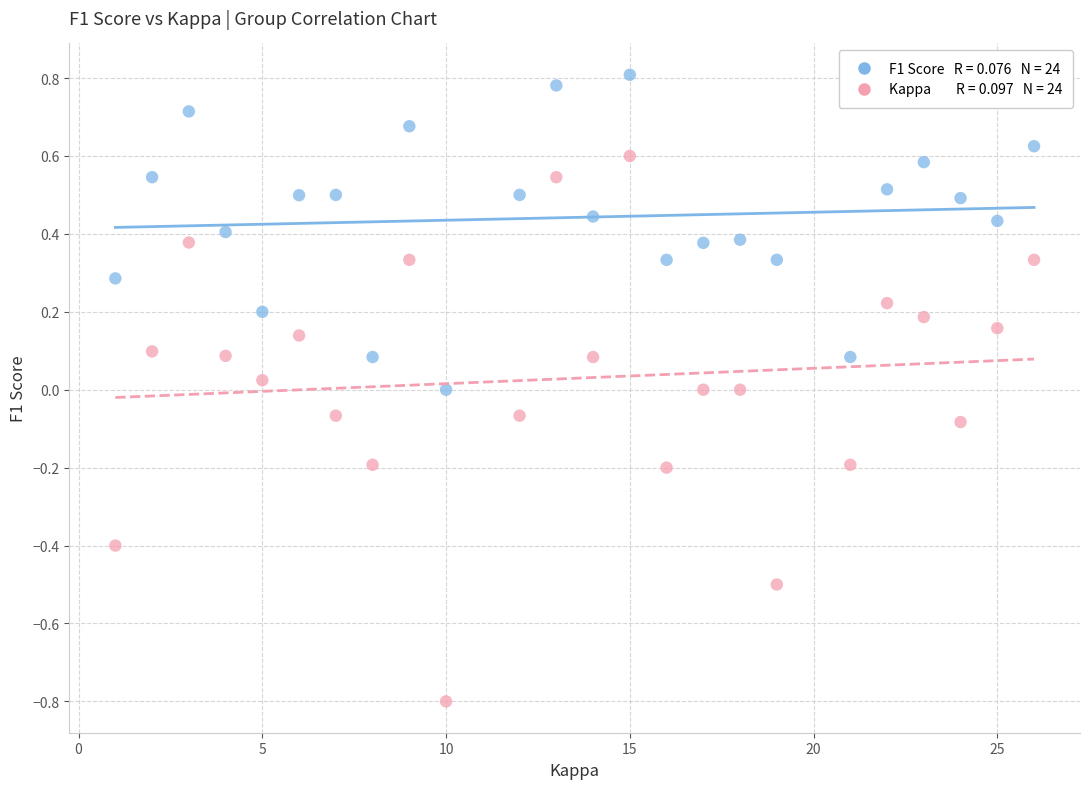

How many points are shown in the scatter plot?

48